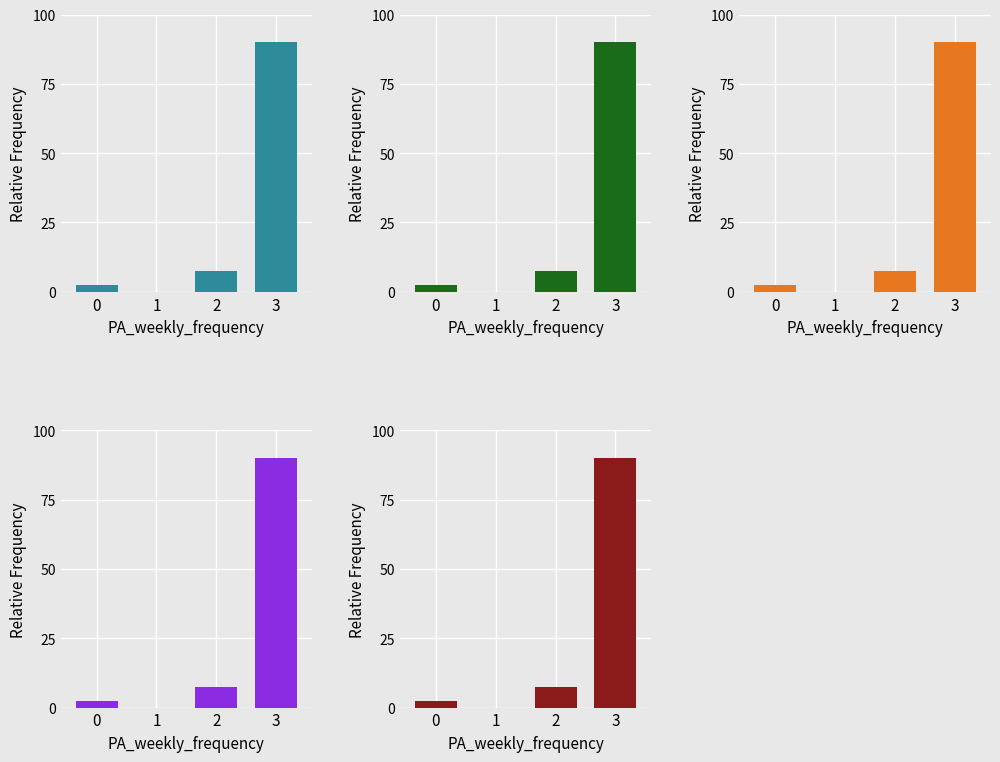

At which category does the chart reach its minimum across all series?

1